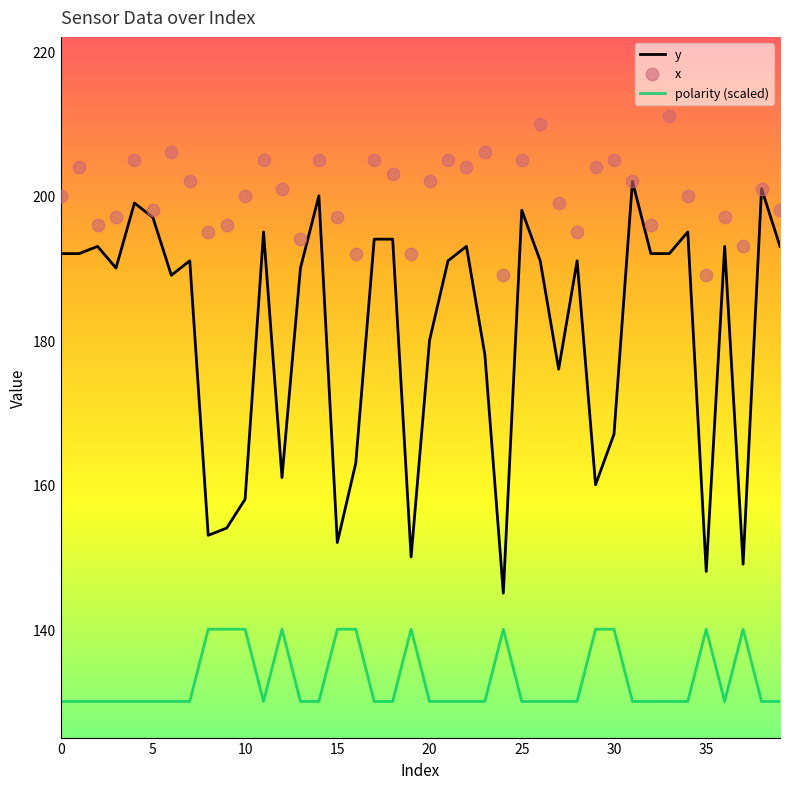

At how many categories does at least one series exceed 193?

35